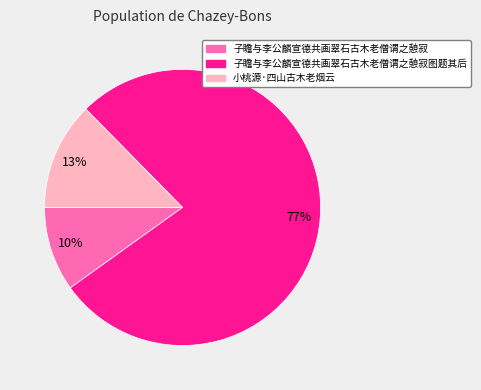

Is there a majority slice in this chart?

Yes